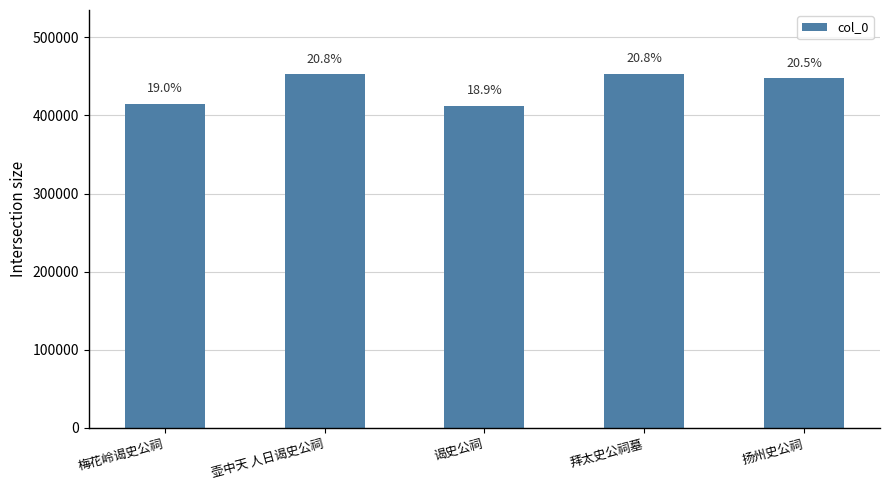

What is the change in value from 拜太史公祠墓 to 扬州史公祠?

-5774